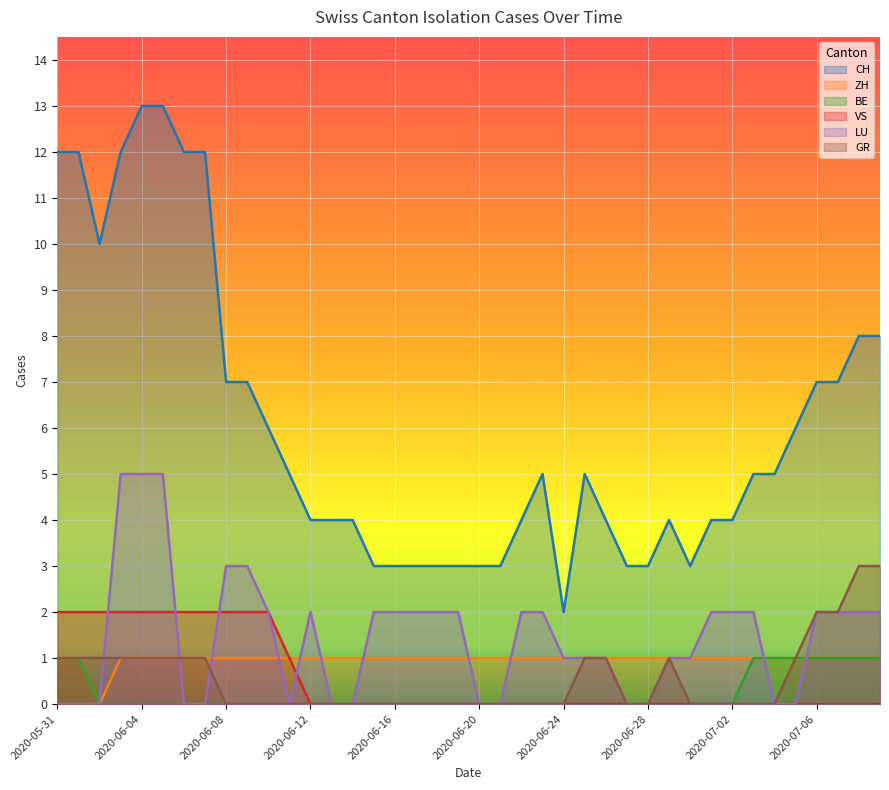

What is the highest value of the VS series?

2